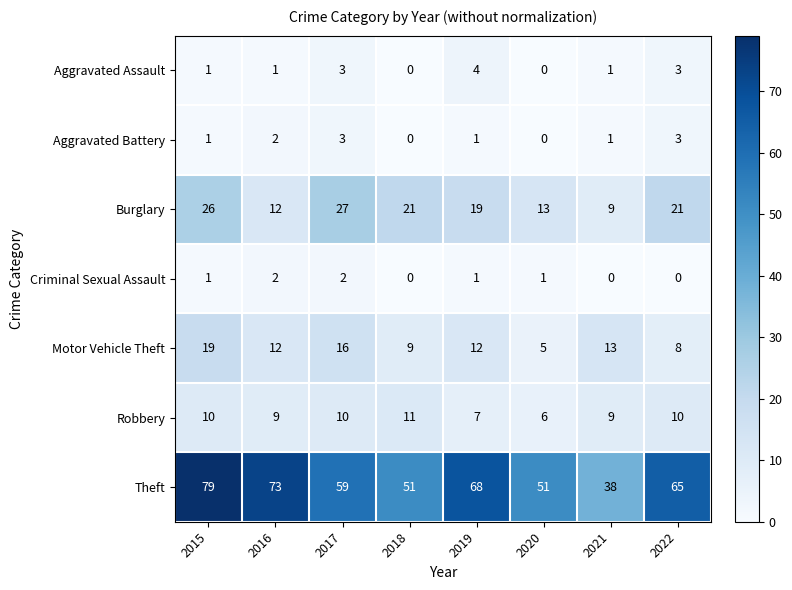

At which category is the sum across all series the highest?

2015